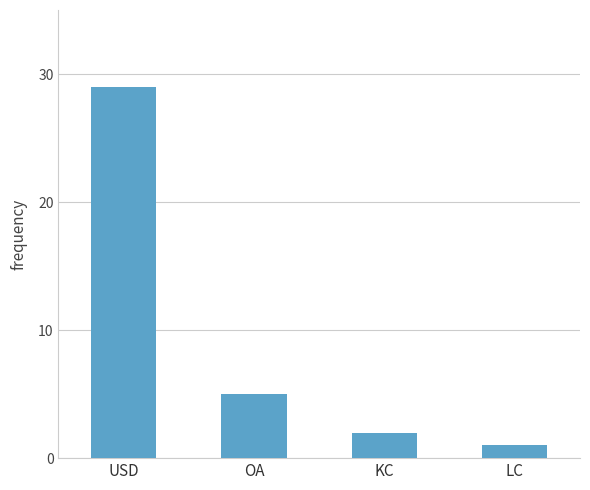

What is the maximum value shown in the chart?

29